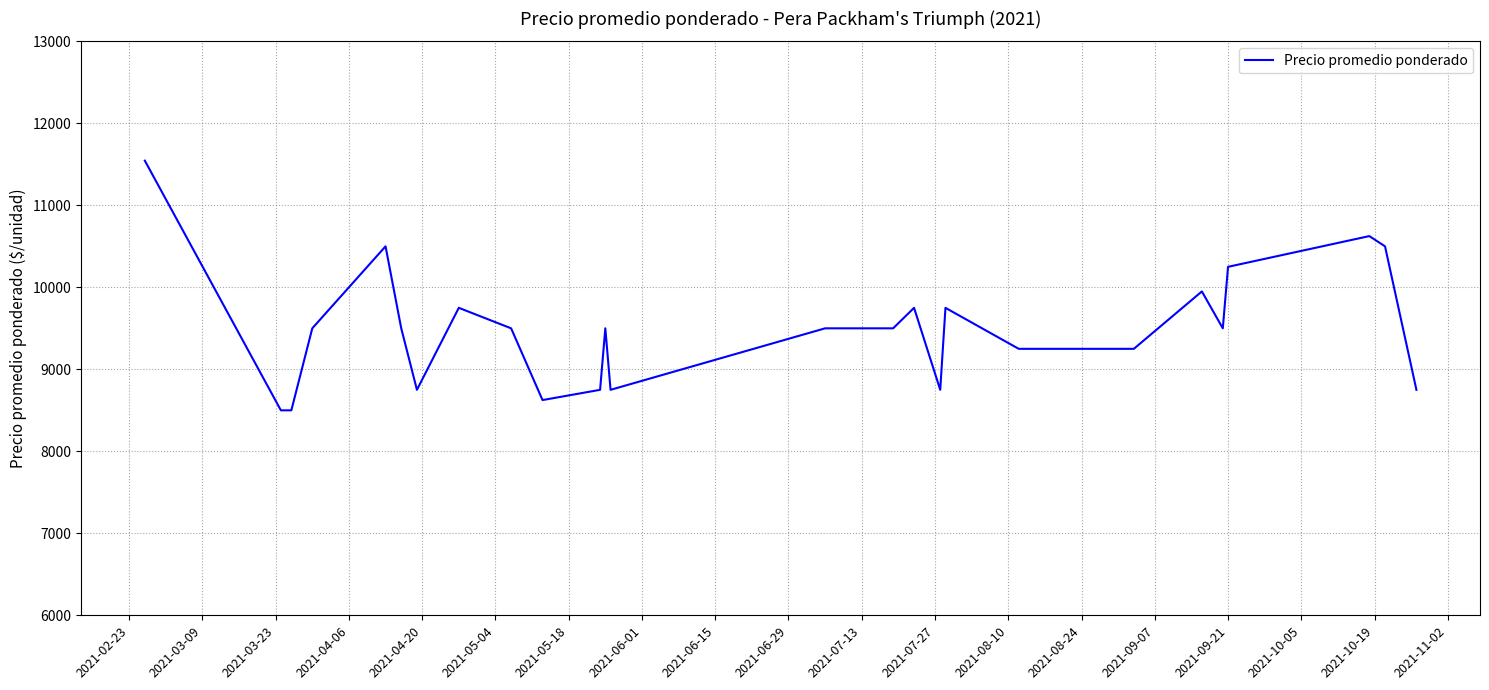

What is the difference between the maximum and minimum values?

3045